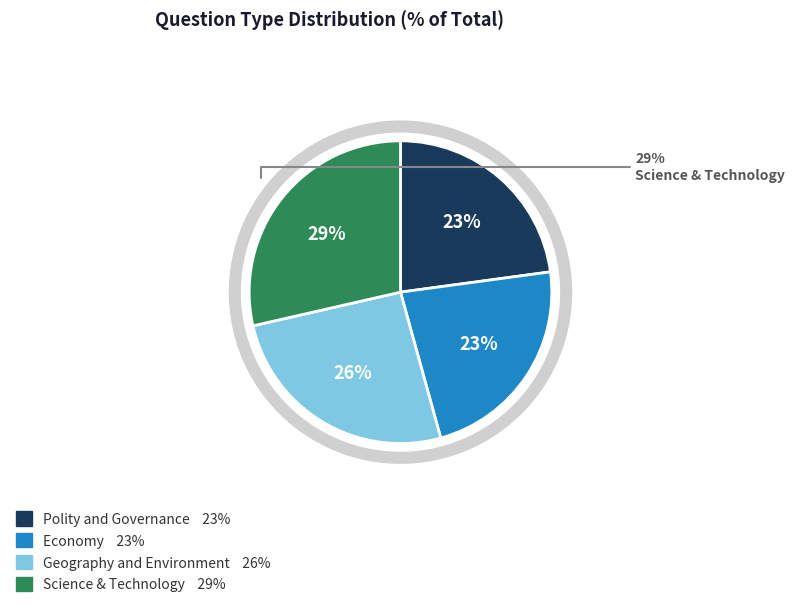

Count the number of slices in the pie.

4